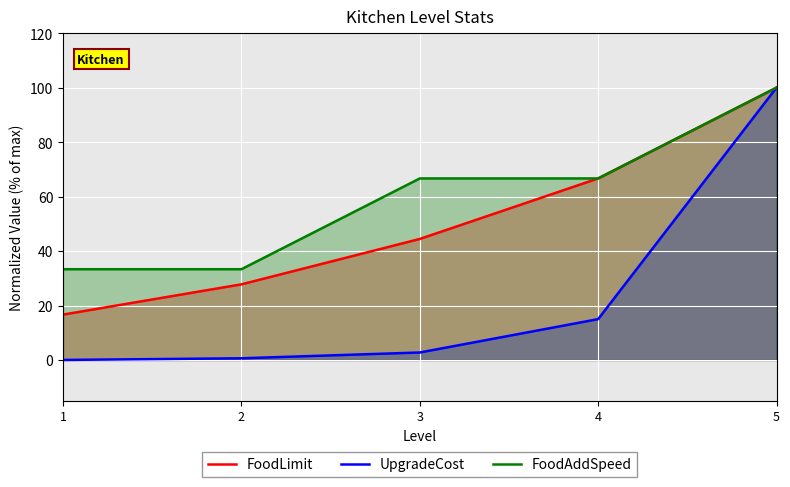

How many lines are shown in the chart?

3